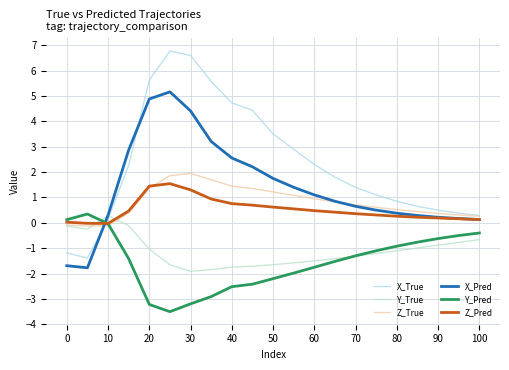

Does the chart display data point markers on the line(s)?

No